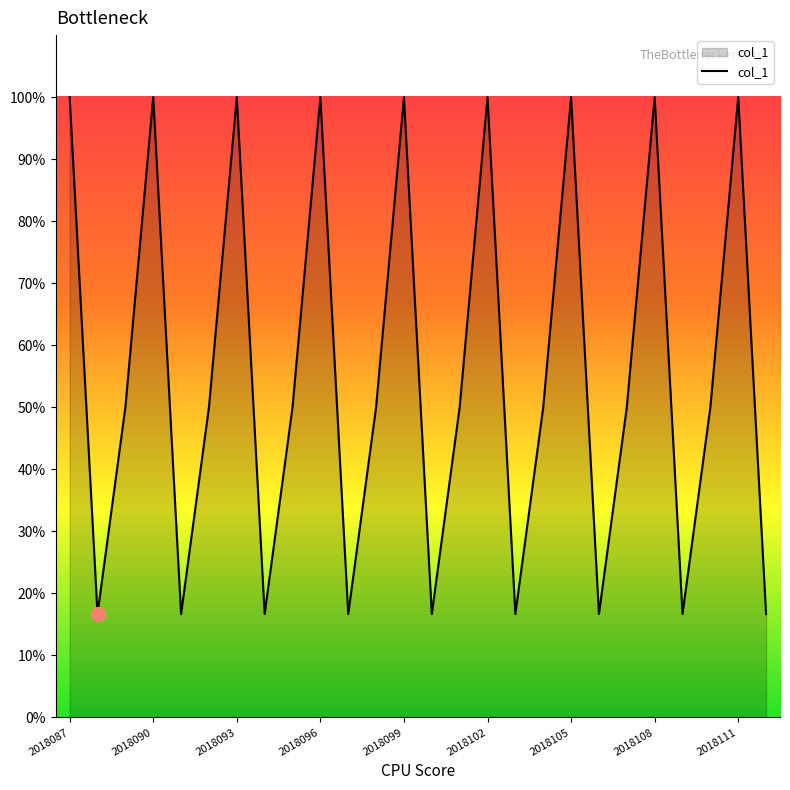

What is the maximum value shown in the chart?

100.0